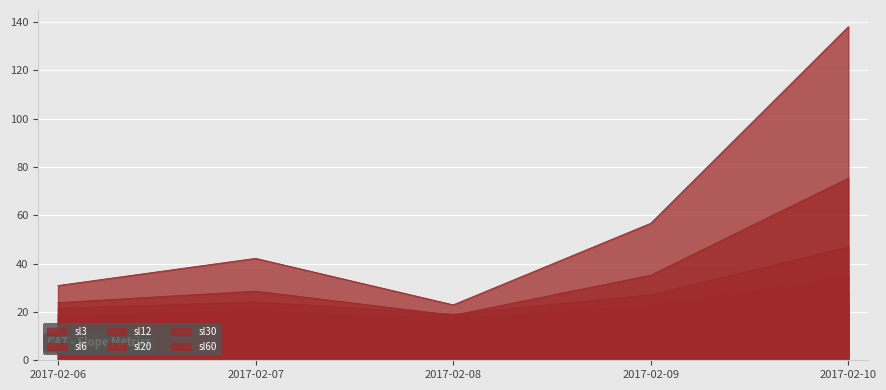

Reading left to right, what are all the values shown in this chart?

sl3: 2017-02-06=30.9	2017-02-07=42.2	2017-02-08=22.9	2017-02-09=56.7	2017-02-10=138.0
sl6: 2017-02-06=23.9	2017-02-07=28.6	2017-02-08=18.6	2017-02-09=35.2	2017-02-10=75.3
sl12: 2017-02-06=21.4	2017-02-07=24.1	2017-02-08=19.1	2017-02-09=27.1	2017-02-10=46.9
sl20: 2017-02-06=18.6	2017-02-07=20.4	2017-02-08=17.4	2017-02-09=22.4	2017-02-10=34.7
sl30: 2017-02-06=16.9	2017-02-07=18.1	2017-02-08=16.2	2017-02-09=19.7	2017-02-10=28.0
sl60: 2017-02-06=18.3	2017-02-07=18.7	2017-02-08=17.4	2017-02-09=19.1	2017-02-10=23.3